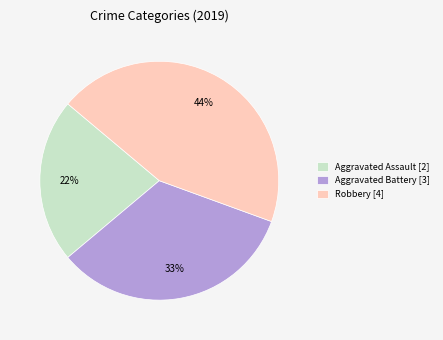

To the nearest percent, what is the difference between the largest and smallest slice percentages?

22%